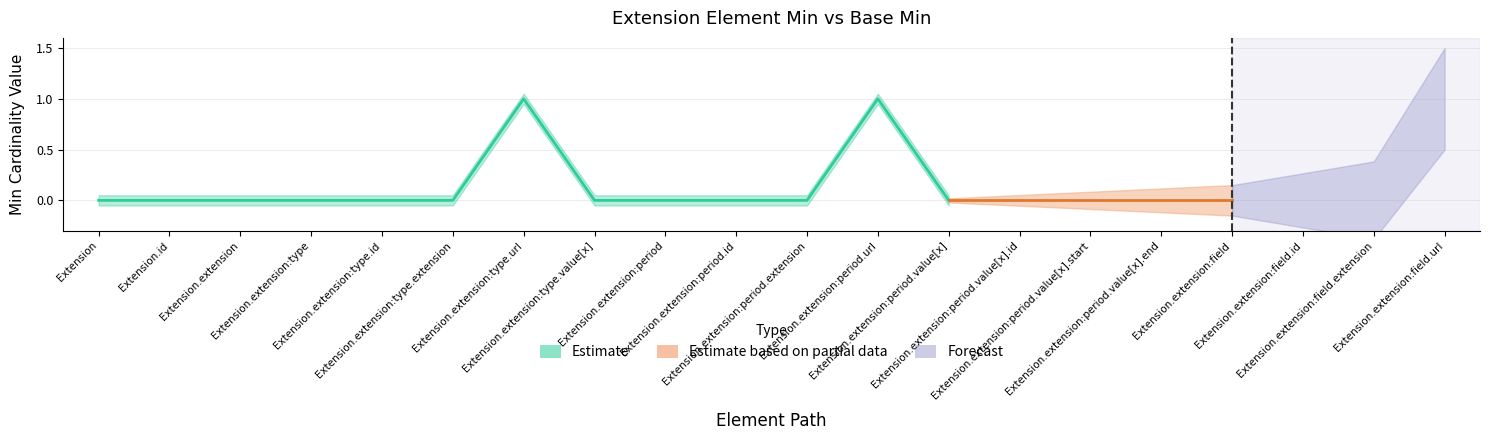

Is the value of Min at Extension.extension:period.value[x].id greater than the value of Base Min at Extension?

No